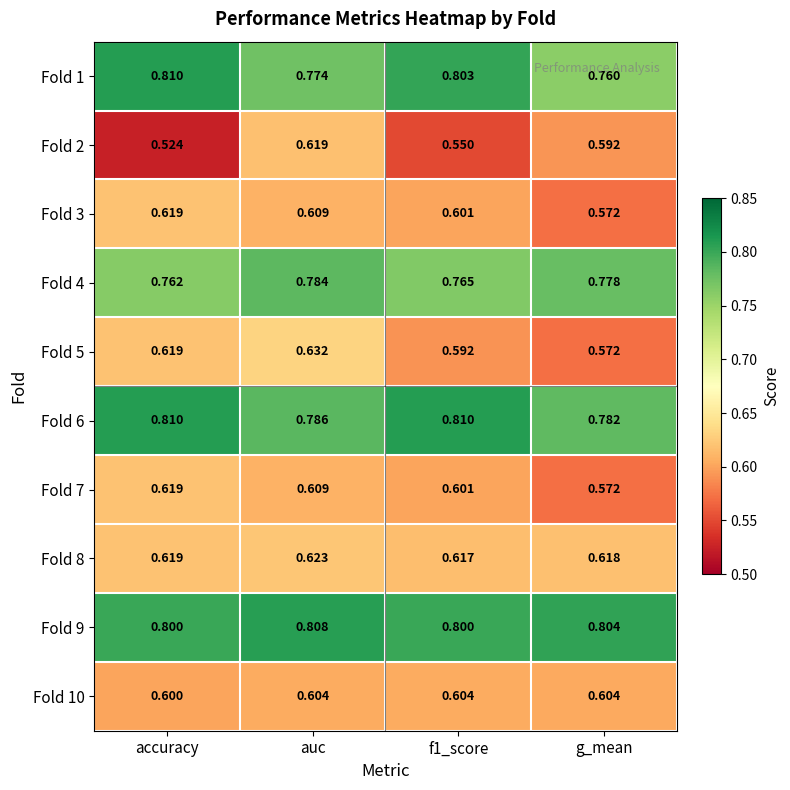

At which label does Fold 5 reach its minimum?

g_mean